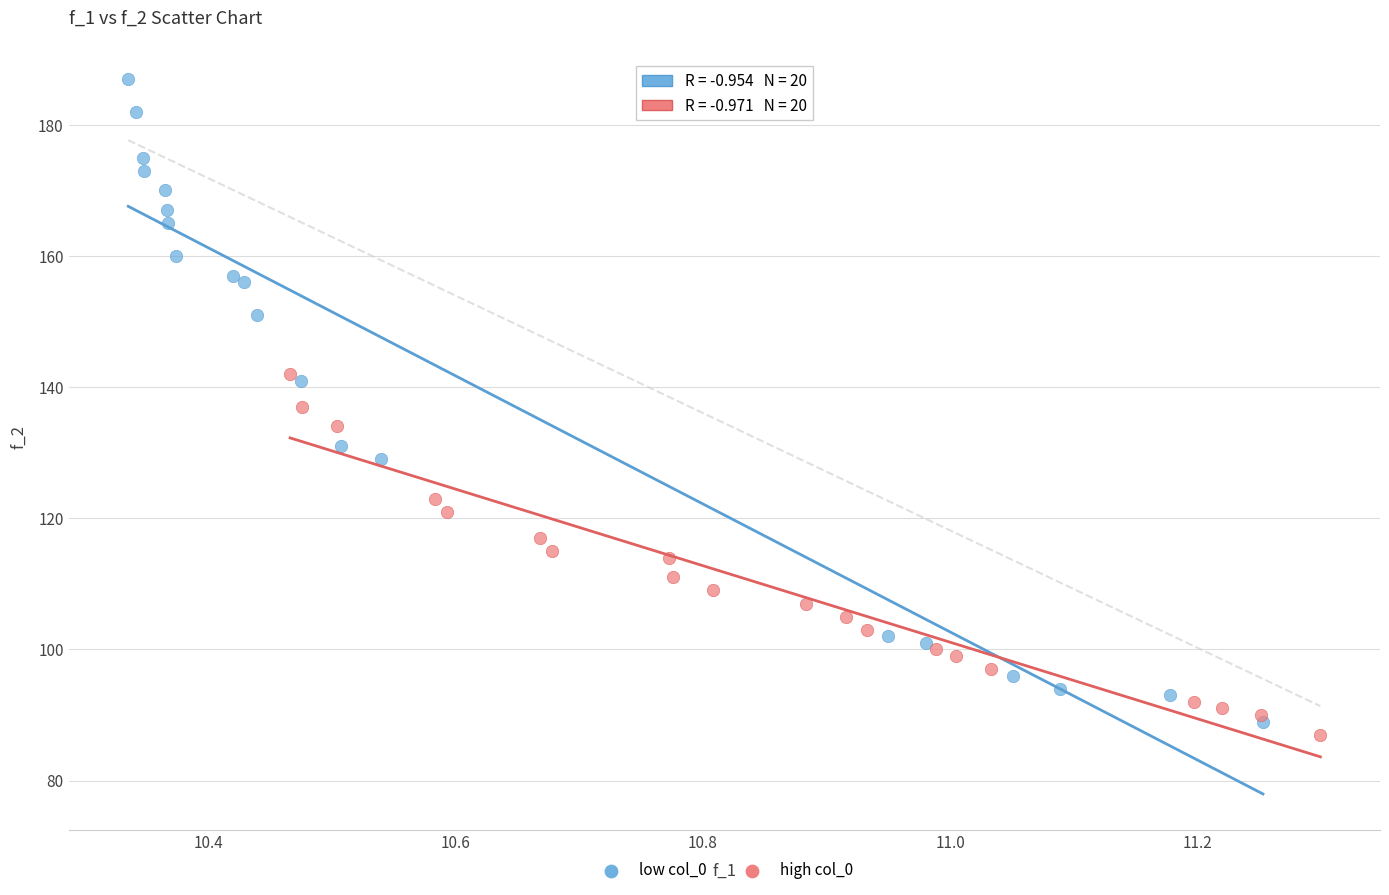

Which series contains the highest Y value?

low col_0